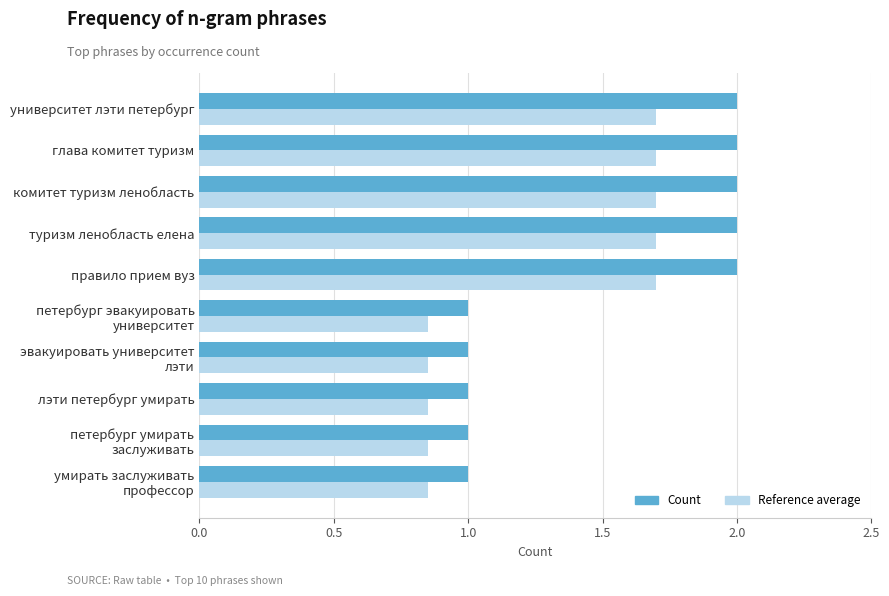

List the series in order of their overall mean, lowest first.

Reference average, Count